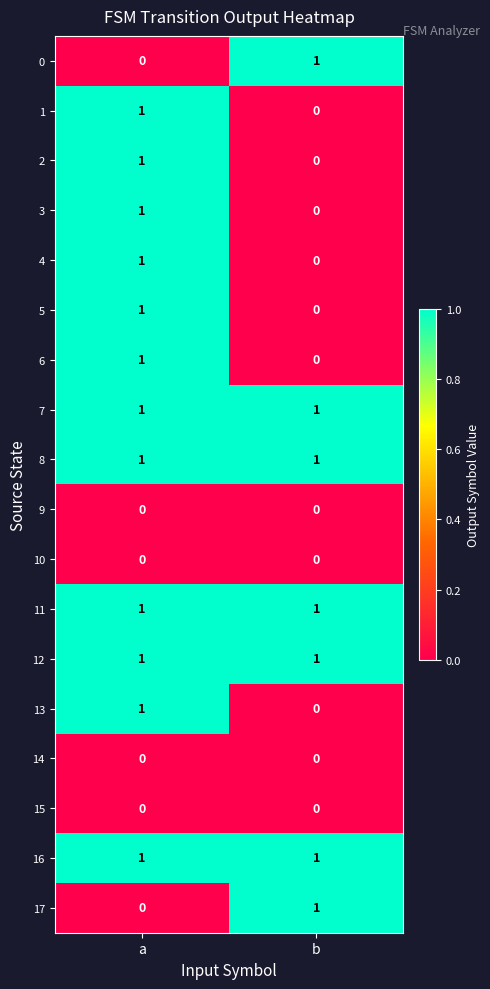

What is the difference between the highest and lowest values at a?

1